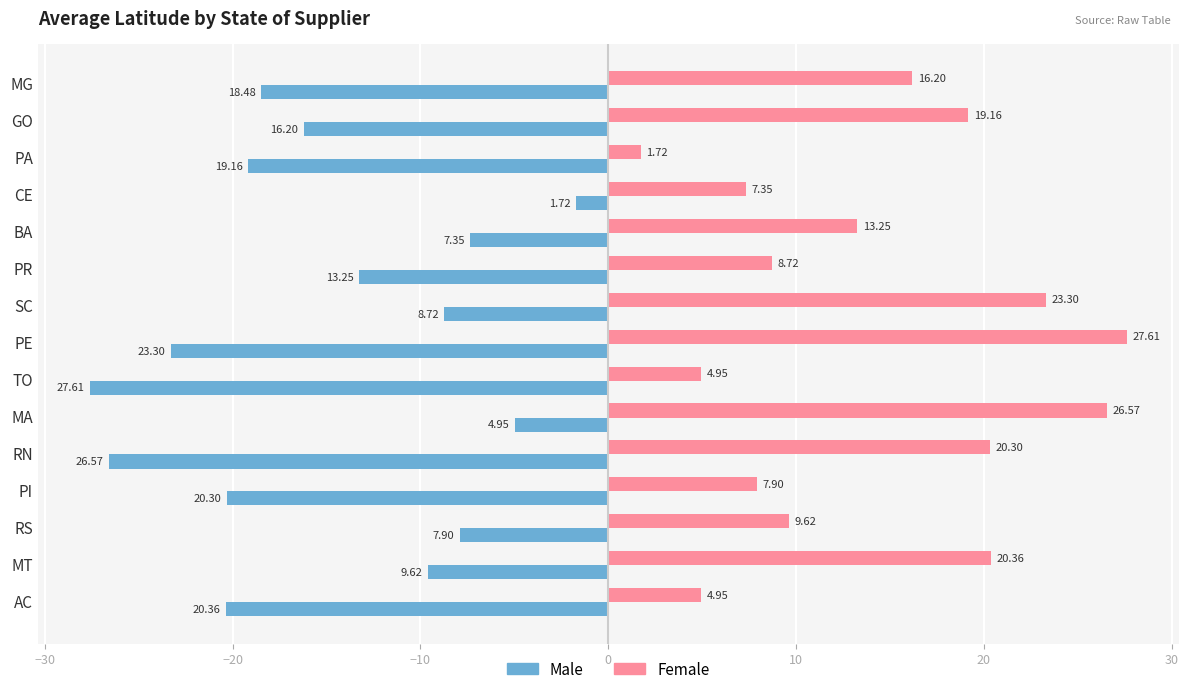

Which series has the largest total across all categories?

Female